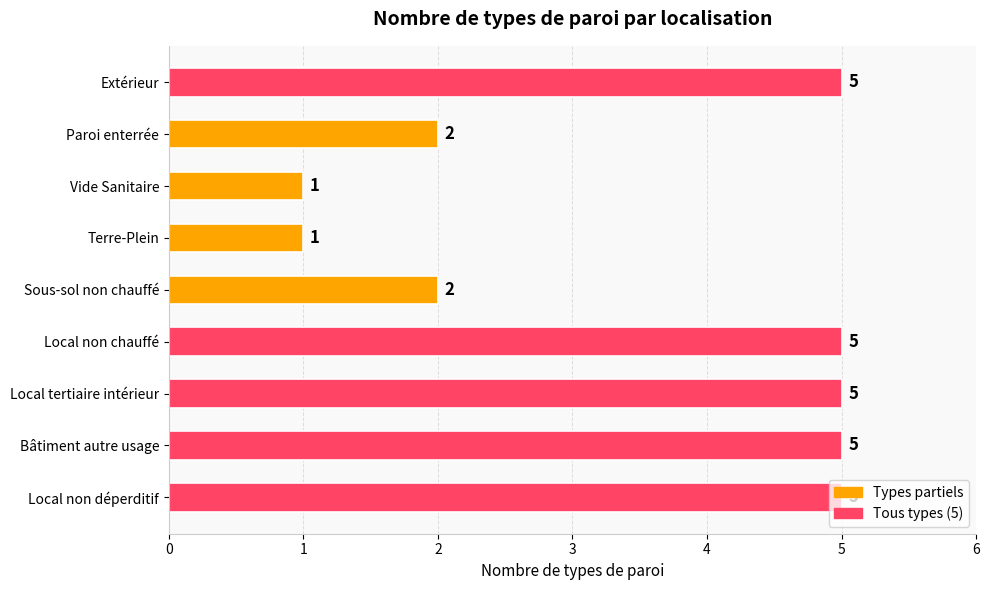

Read the value at Local tertiaire intérieur.

5